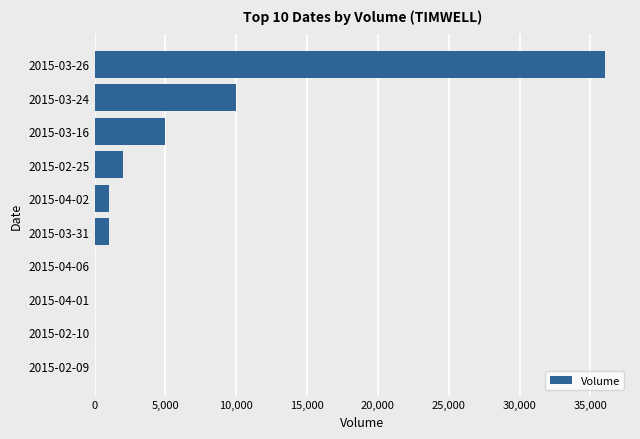

Reading bottom to top, transcribe all the data shown in this chart.

2015-02-09=0	2015-02-10=0	2015-04-01=0	2015-04-06=0	2015-03-31=1000	2015-04-02=1000	2015-02-25=2000	2015-03-16=5000	2015-03-24=10000	2015-03-26=36000